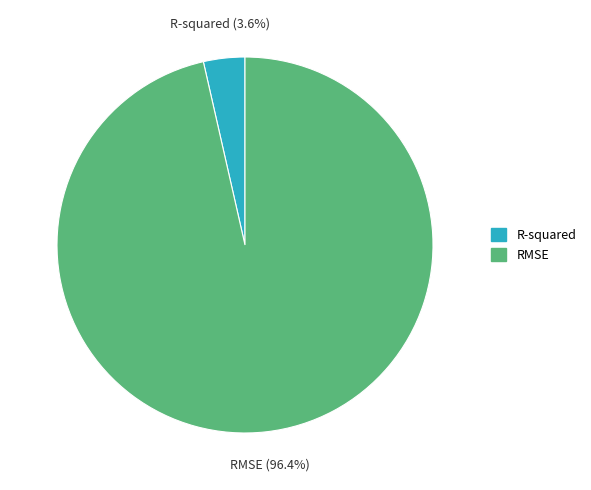

Count the number of slices in the pie.

2